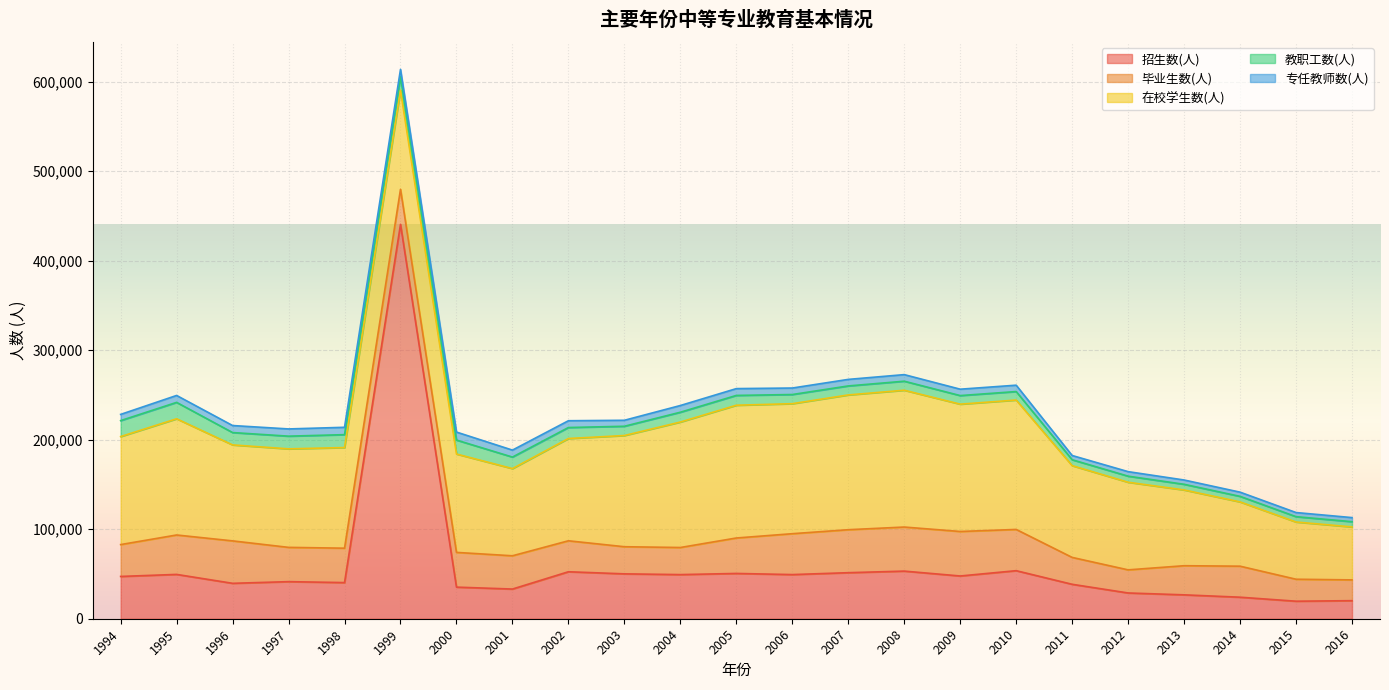

Reading right to left, extract all data points from this chart.

招生数(人): 2016=20174	2015=19569	2014=24044	2013=26682	2012=28764	2011=38455	2010=53664	2009=47742	2008=53189	2007=51419	2006=49314	2005=50570	2004=49293	2003=50124	2002=52467	2001=33145	2000=35295	1999=440433	1998=40363	1997=41421	1996=39551	1995=49505	1994=47229
毕业生数(人): 2016=23205	2015=24546	2014=34647	2013=32525	2012=25813	2011=30026	2010=46062	2009=49698	2008=49214	2007=48007	2006=45659	2005=39599	2004=30259	2003=30295	2002=34581	2001=37159	2000=38789	1999=39191	1998=38422	1997=38282	1996=47399	1995=44022	1994=35584
在校学生数(人): 2016=59156	2015=63898	2014=71785	2013=84605	2012=97859	2011=102489	2010=144518	2009=142208	2008=152805	2007=150521	2006=145212	2005=148282	2004=140131	2003=124199	2002=114235	2001=97391	2000=109876	1999=110751	1998=112397	1997=110023	1996=107185	1995=129796	1994=120624
教职工数(人): 2016=5847	2015=5968	2014=6181	2013=6334	2012=6779	2011=6591	2010=9484	2009=9581	2008=10078	2007=10056	2006=10224	2005=10953	2004=10946	2003=10347	2002=12271	2001=12849	2000=15580	1999=14874	1998=14408	1997=14186	1996=13790	1995=18313	1994=17826
专任教师数(人): 2016=4569	2015=4617	2014=4706	2013=4800	2012=5060	2011=4745	2010=7116	2009=7140	2008=7354	2007=7311	2006=7257	2005=7612	2004=7506	2003=6679	2002=7592	2001=7788	2000=8934	1999=8301	1998=8220	1997=8070	1996=7849	1995=7735	1994=6948